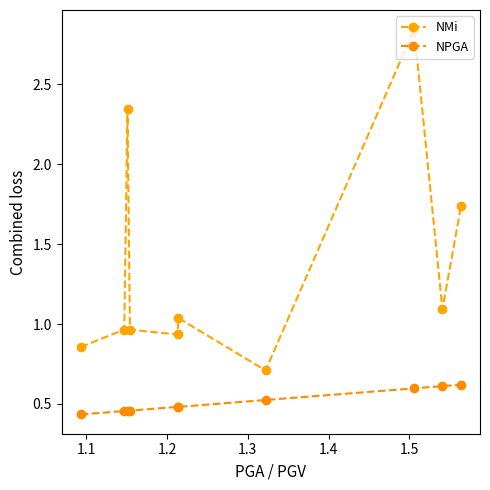

What is the difference between the second highest and second lowest values in the NPGA series?

0.2